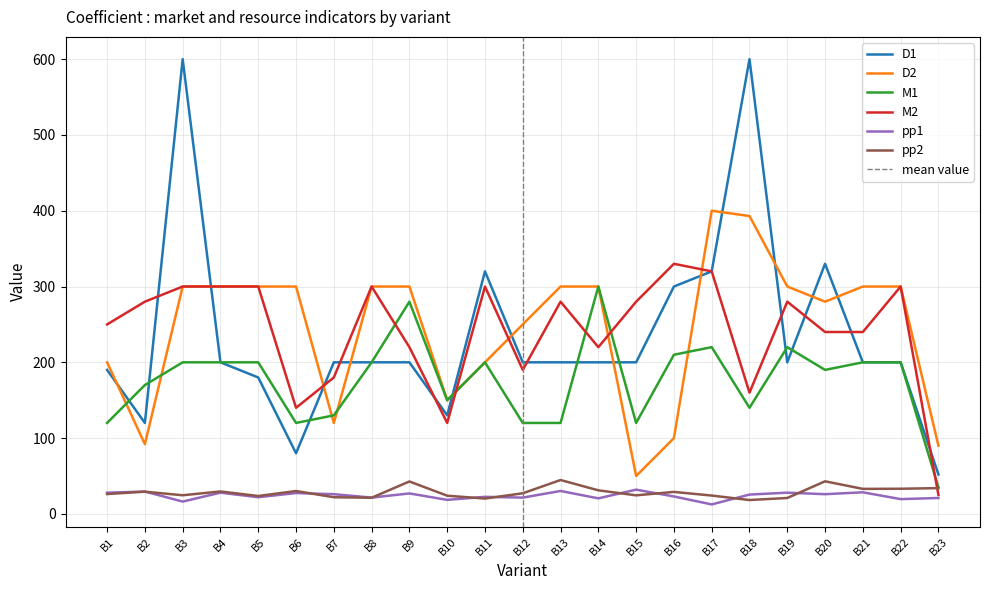

Which series has the largest range (max minus min)?

D1